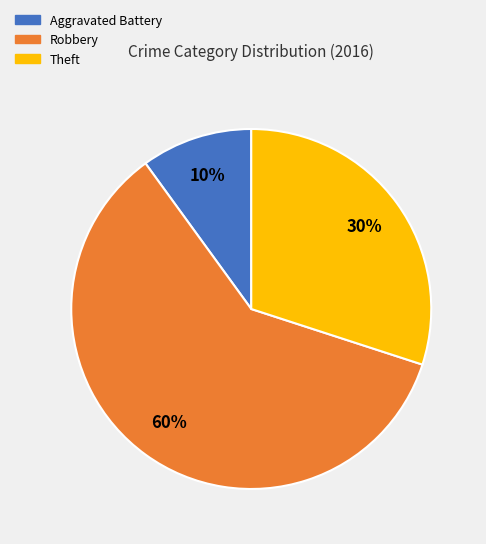

To the nearest percent, what is the difference between the largest and smallest slice percentages?

50%